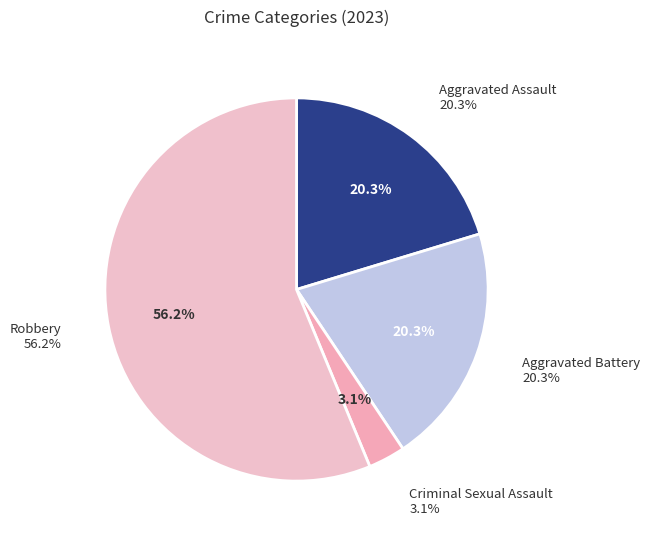

What is the total percentage of Robbery and Criminal Sexual Assault?

59.4%